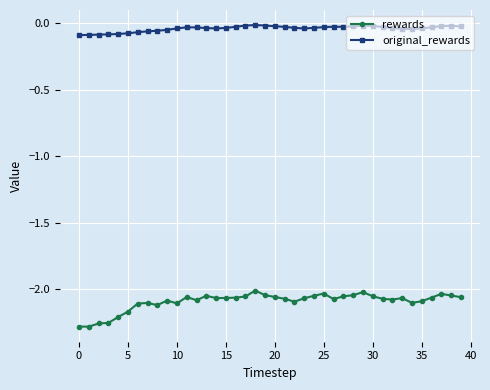

Which series has the largest range (max minus min)?

rewards